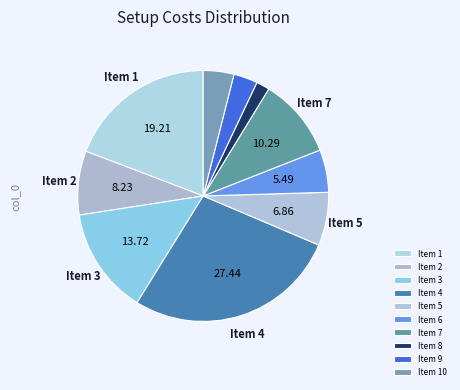

How many segments does this pie chart have?

10